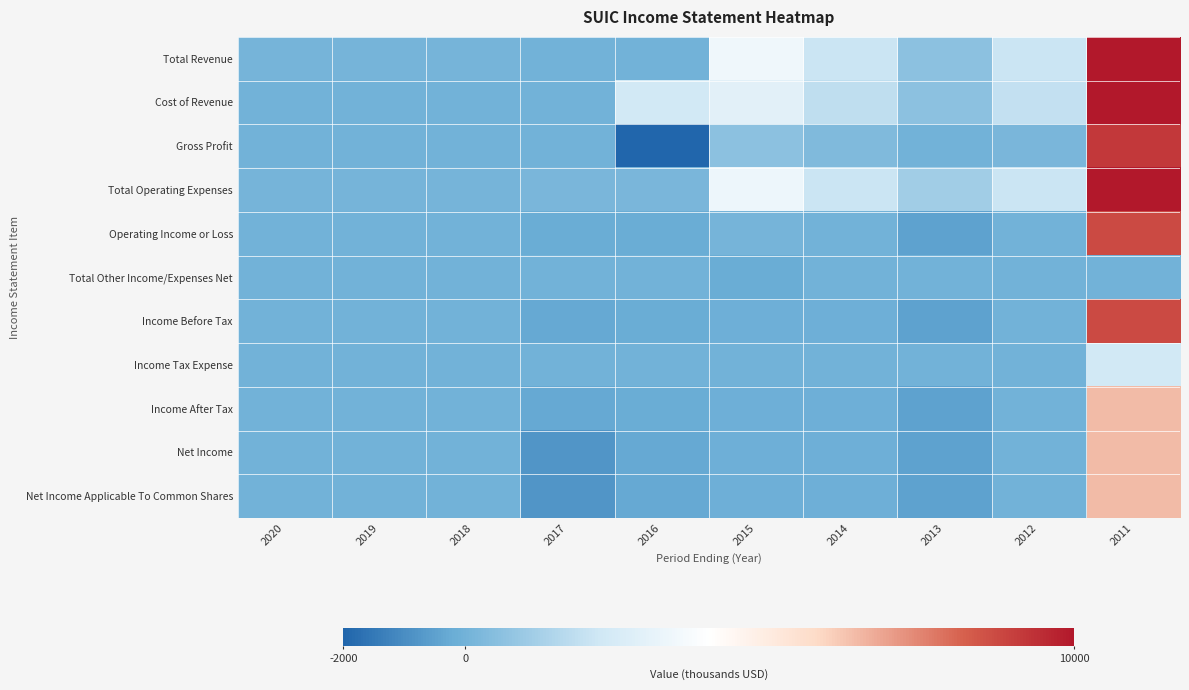

At how many categories does at least one series exceed 42812?

1